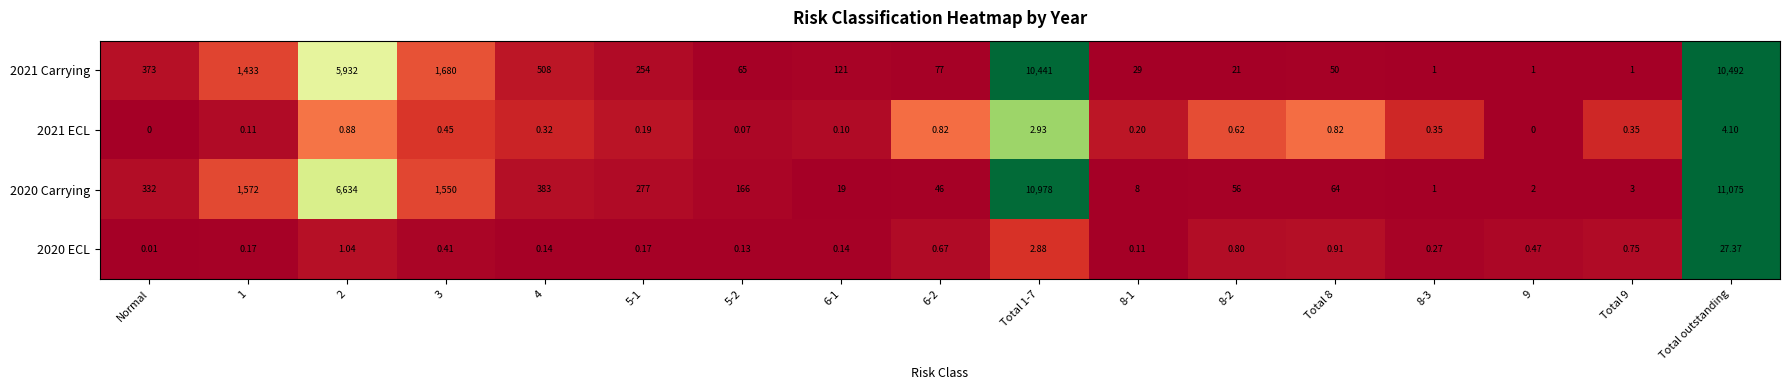

At which category is the sum across all series the highest?

Total outstanding